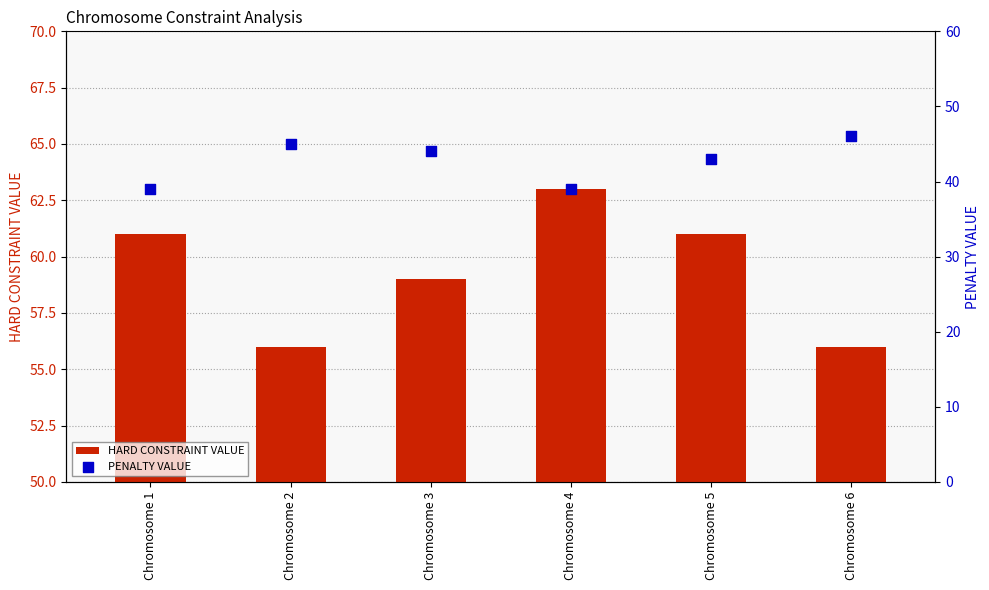

Which series has the largest total across all categories?

HARD CONSTRAINT VALUE